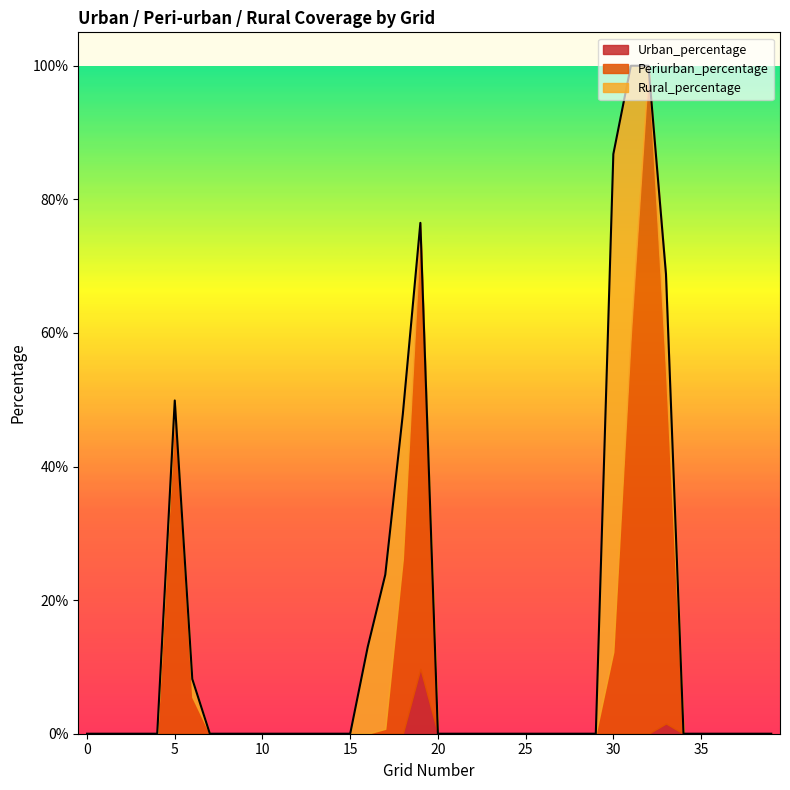

At which category does Periurban_percentage reach its first local peak?

5